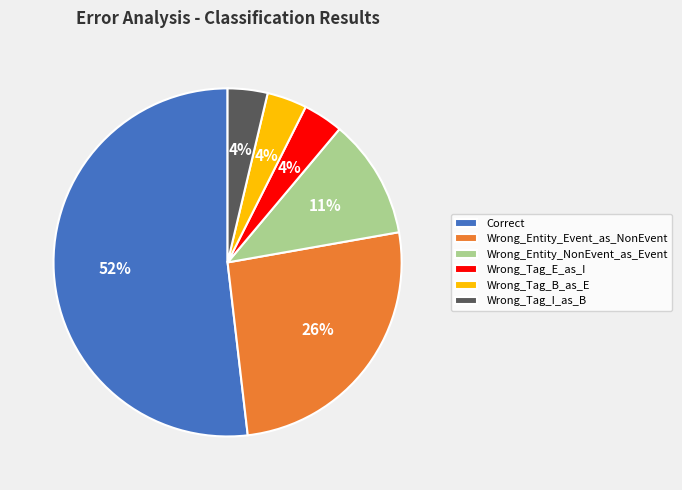

Is the sum of Wrong_Entity_Event_as_NonEvent and Wrong_Tag_I_as_B greater than half?

No